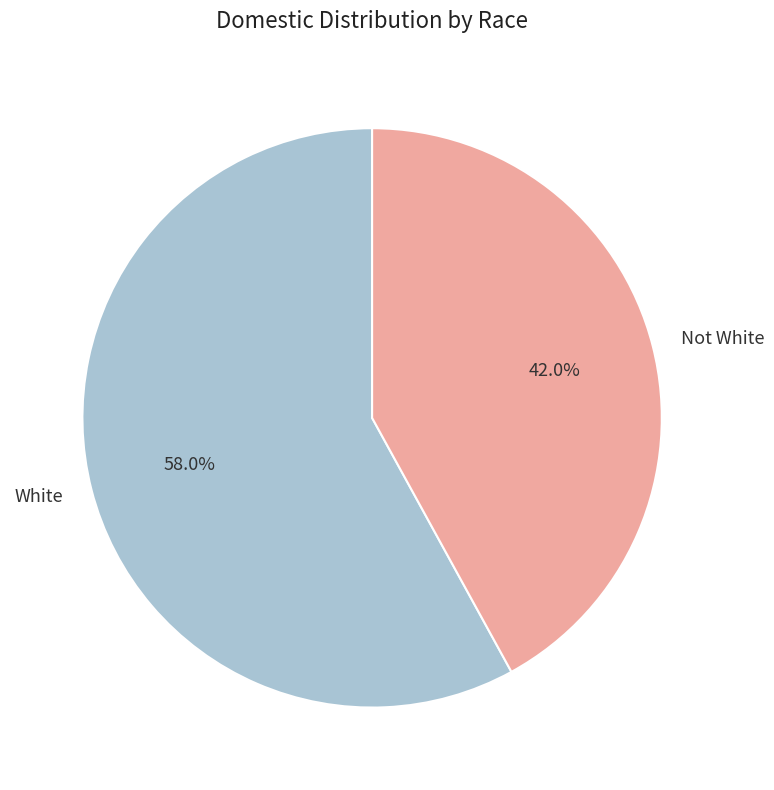

What is the total percentage of Not White and White?

100.0%